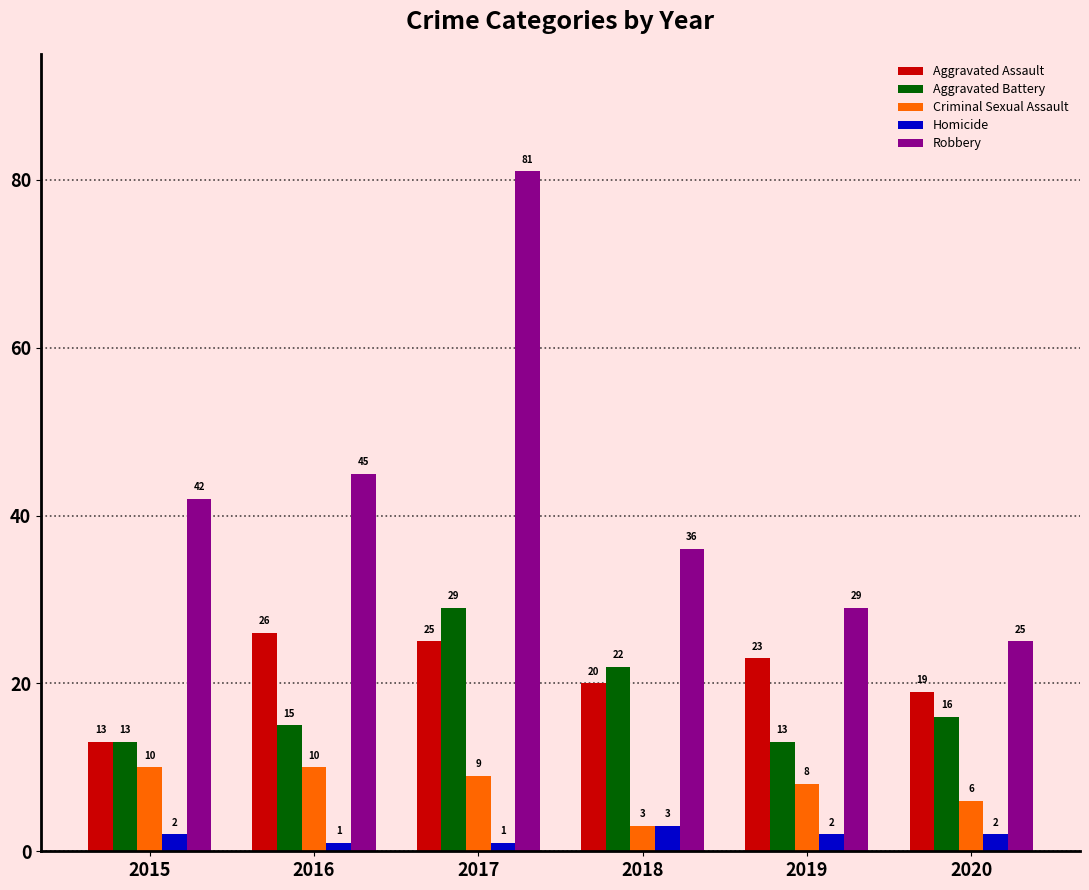

What are all the series names shown in the legend?

Aggravated Assault, Aggravated Battery, Criminal Sexual Assault, Homicide, Robbery